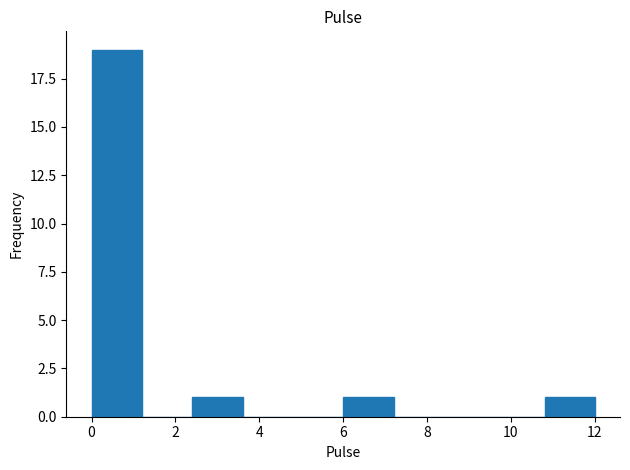

Reading left to right, transcribe this chart: for each bar, give the range it covers on the x-axis and its height. The values are not printed on the chart, so give them approximately, as read against the axis.

0.0 to 1.2: 19
1.2 to 2.4: 0
2.4 to 3.6: 1
3.6 to 4.8: 0
4.8 to 6.0: 0
6.0 to 7.2: 1
7.2 to 8.4: 0
8.4 to 9.6: 0
9.6 to 10.8: 0
10.8 to 12.0: 1